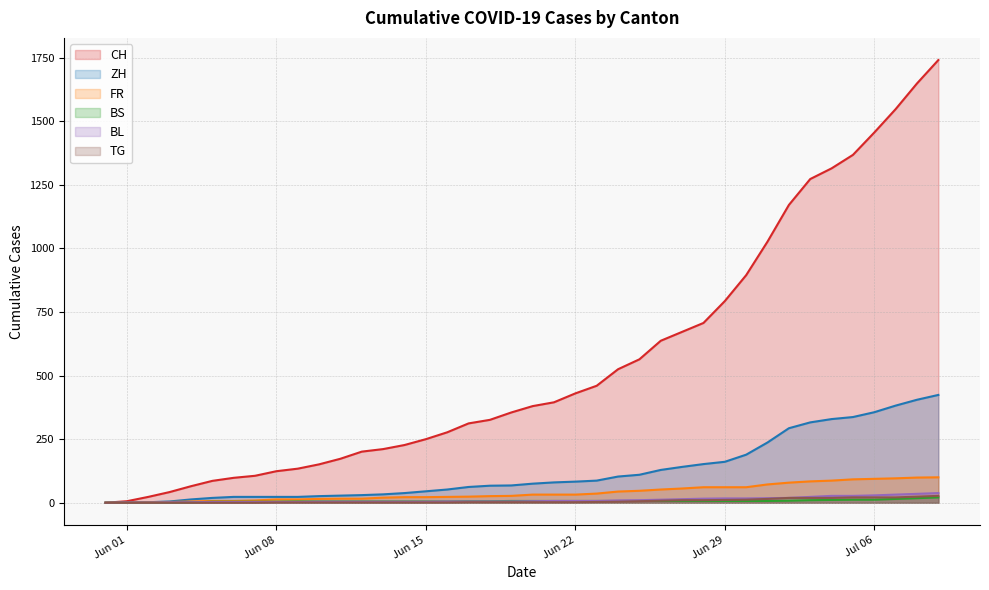

Does the chart have visible grid lines?

Yes